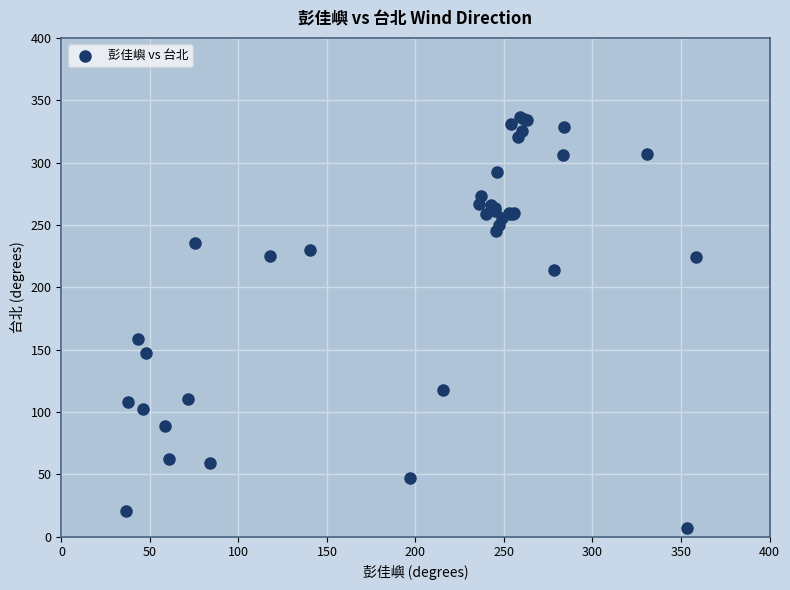

What Y value in the scatter plot is closest to 171?

158.4